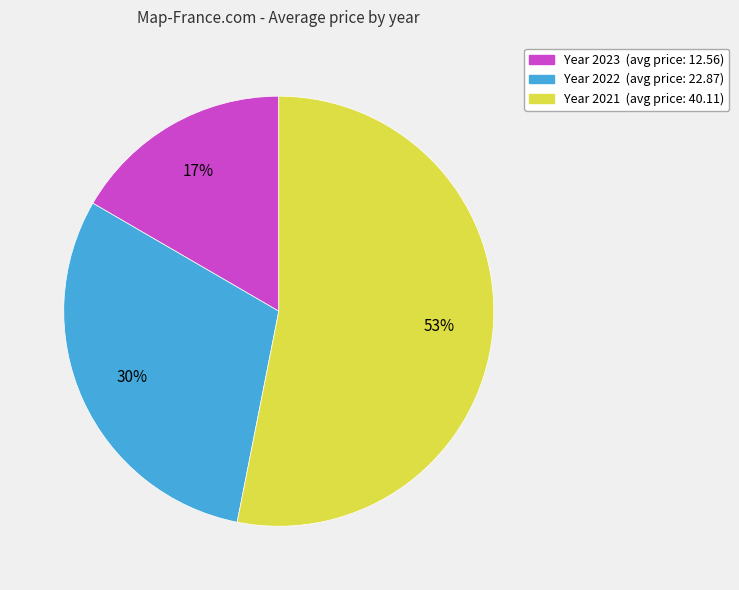

Is there any slice that represents more than half of the pie?

Yes